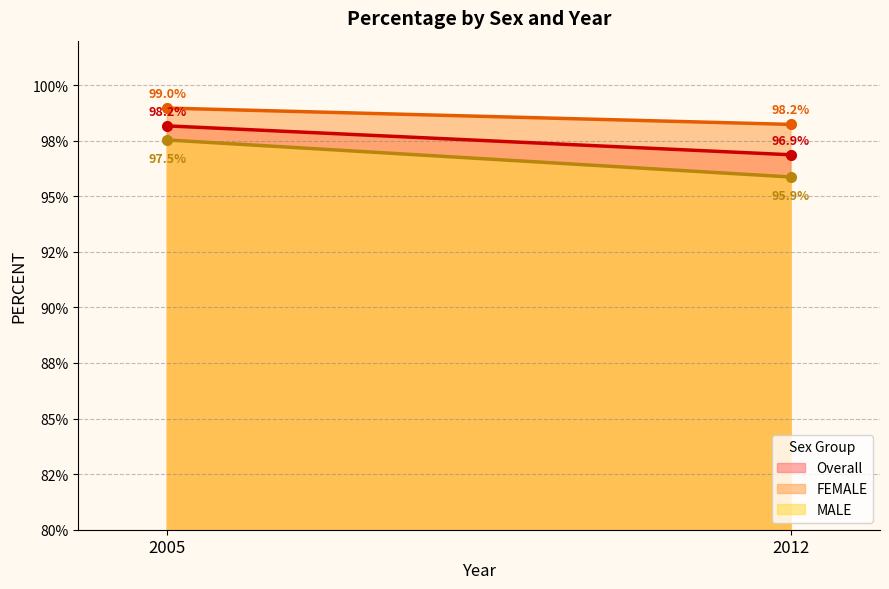

How many lines are shown in the chart?

3